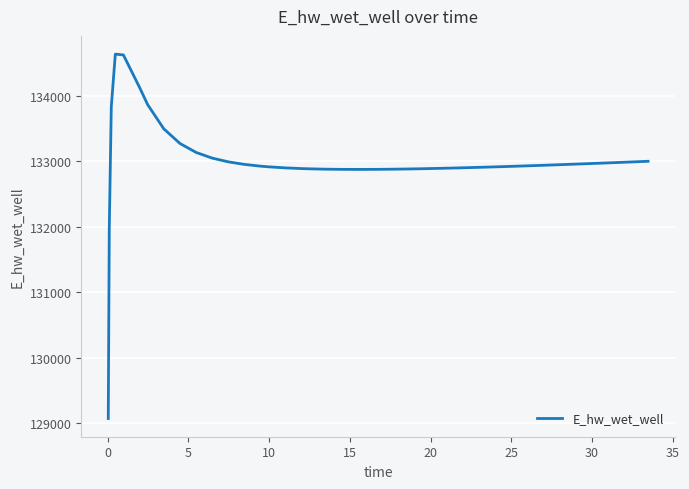

What is the smallest value displayed?

129073.3